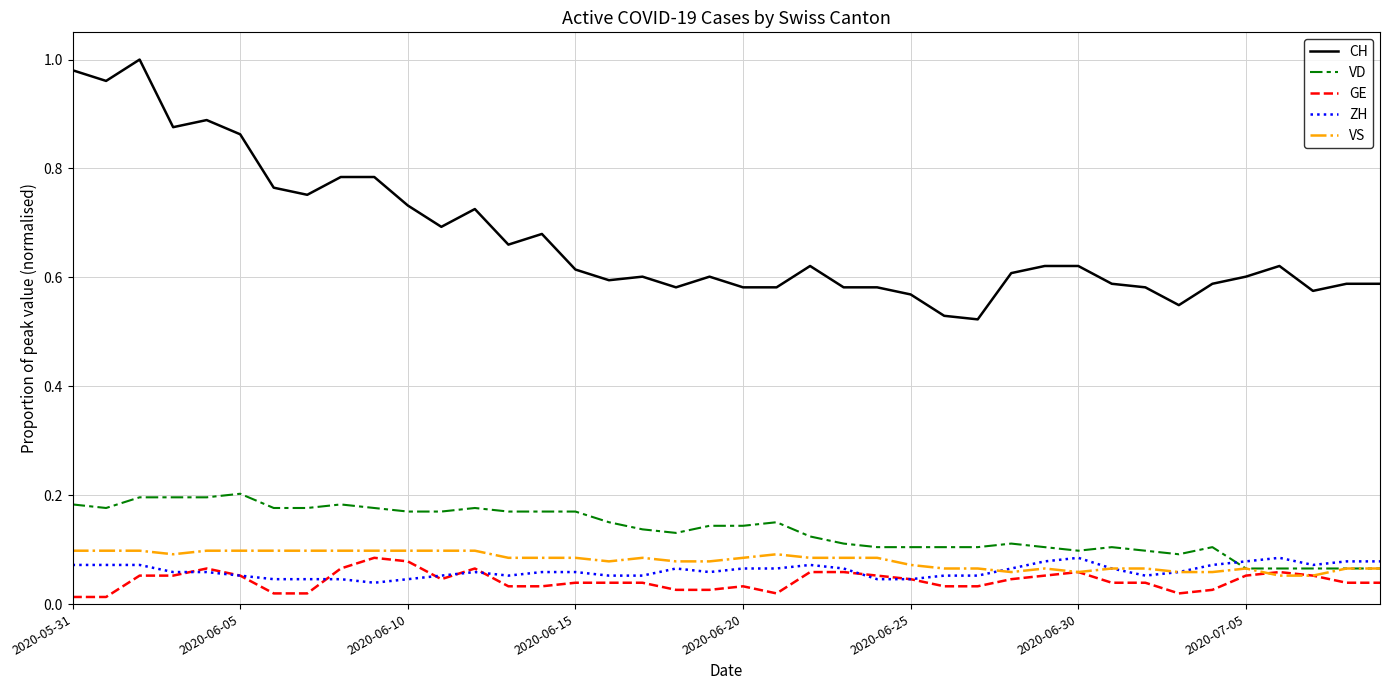

Which series has the largest total across all categories?

CH